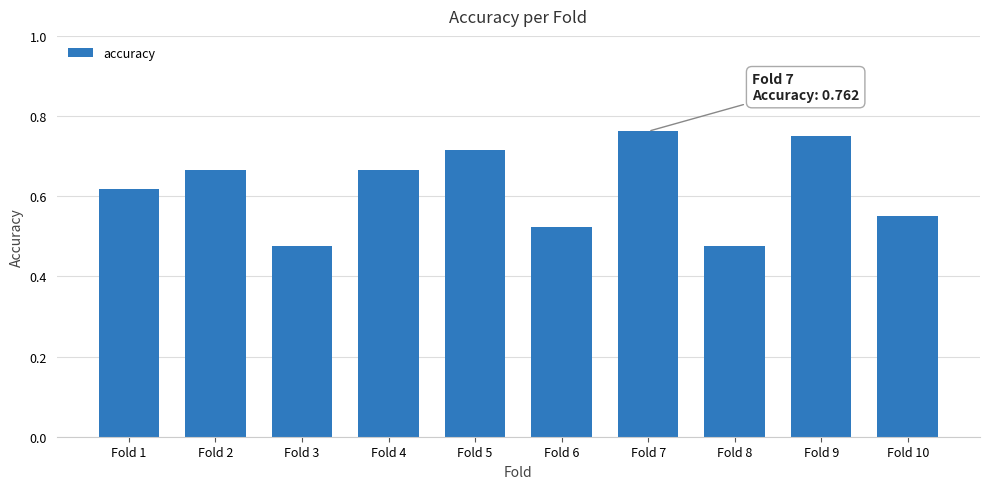

The chart shows a value of 0.4 at Fold 1. True or false?

False